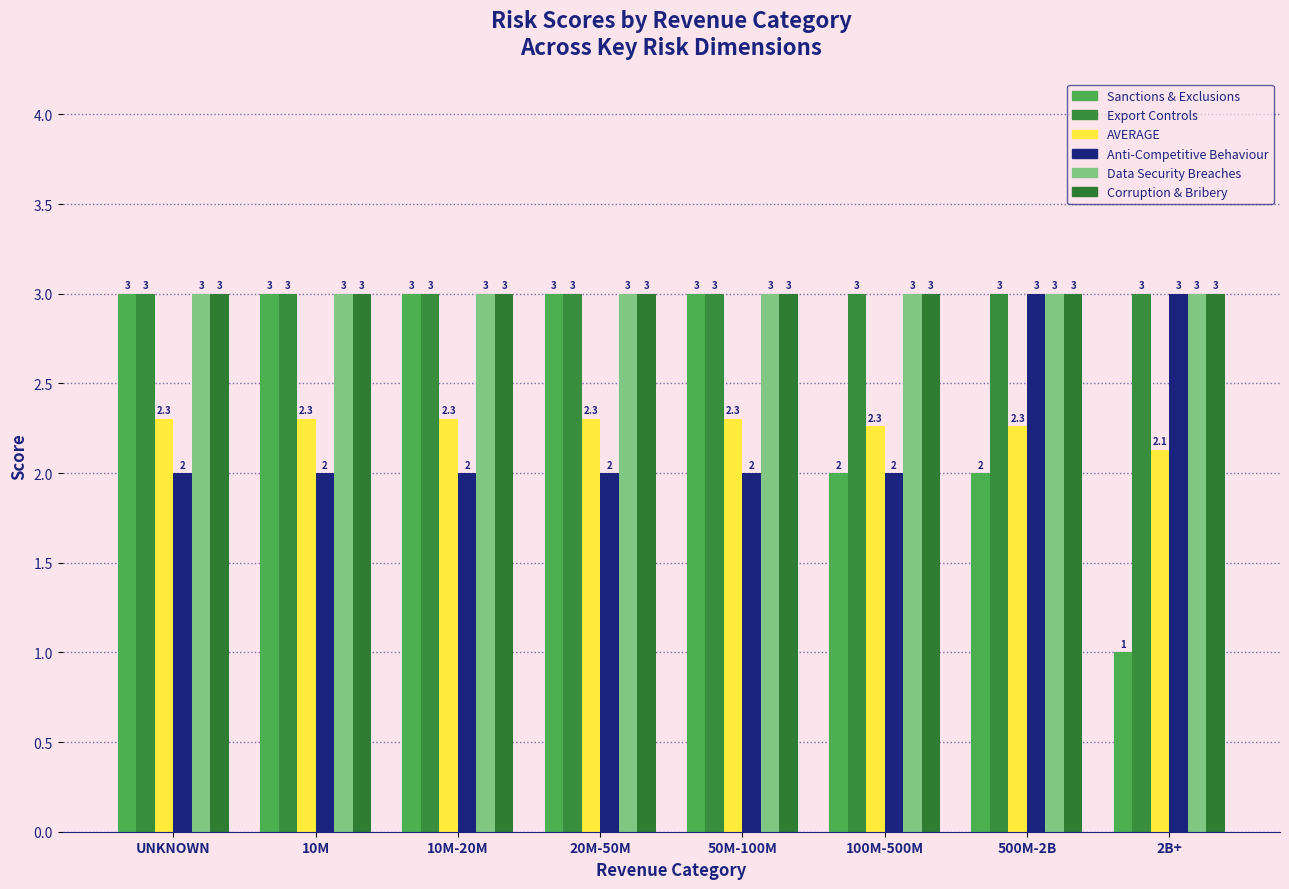

What is the difference between the AVERAGE values at 50M-100M and 2B+?

0.2